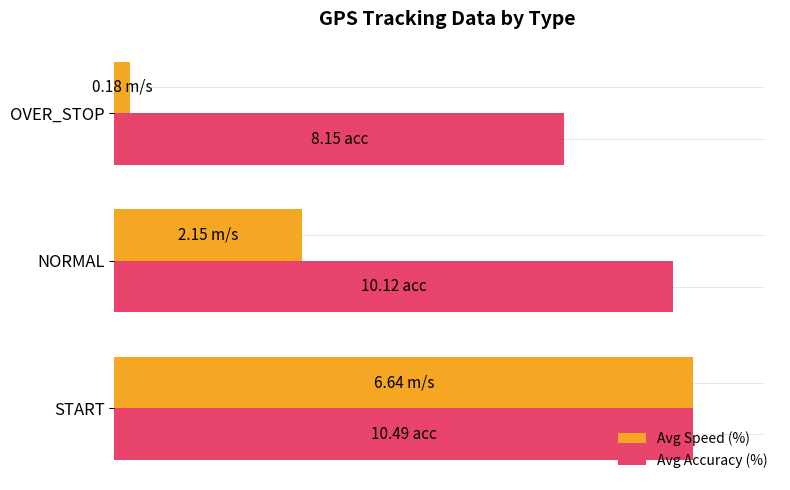

What is the minimum value for Avg Speed (%)?

2.7